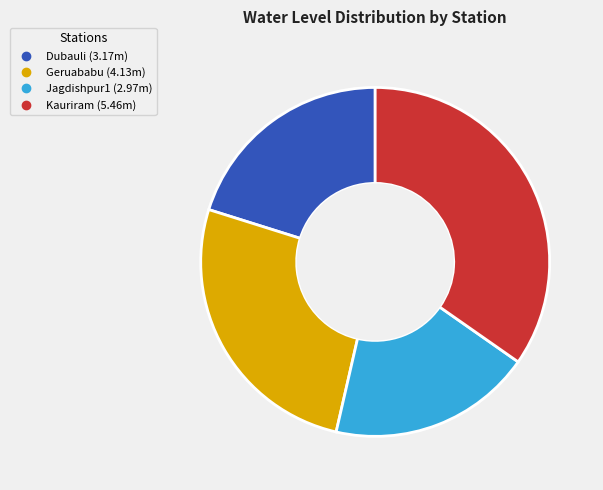

Is the sum of Geruababu and Kauriram greater than half?

Yes